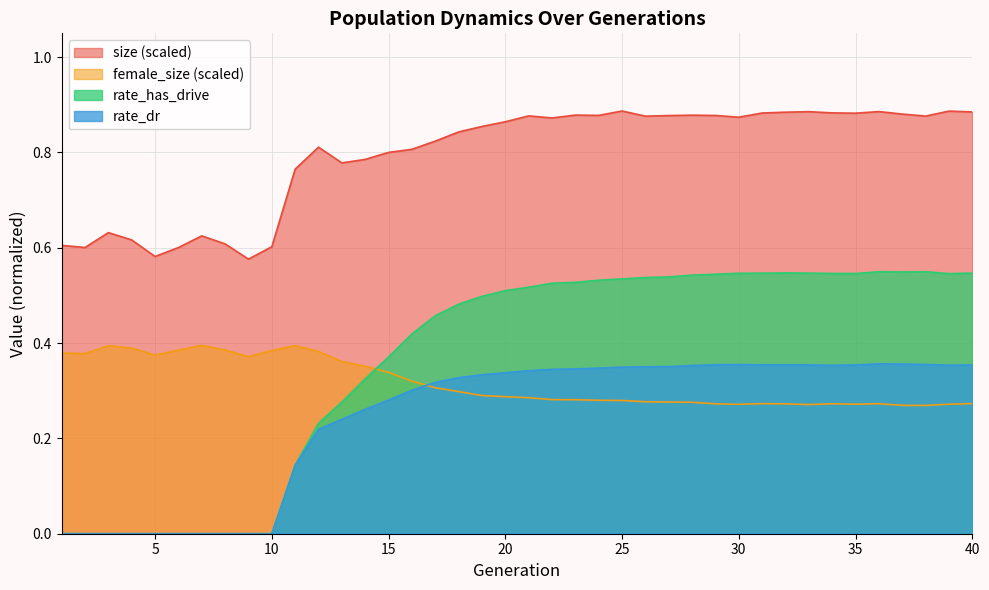

The value of size at 30 is 0.9. True or false?

True